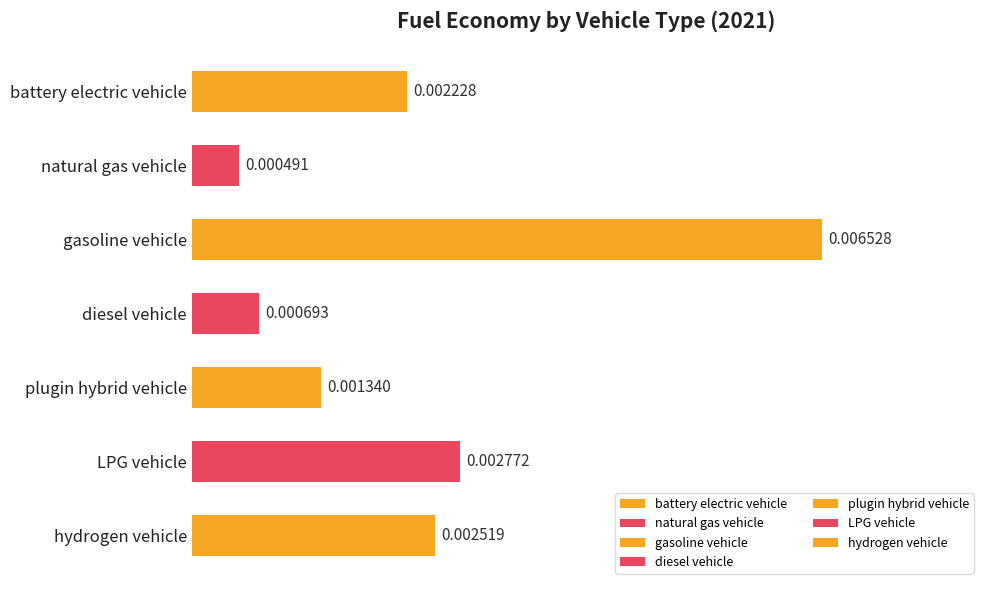

Which category has the highest value across all series?

gasoline vehicle